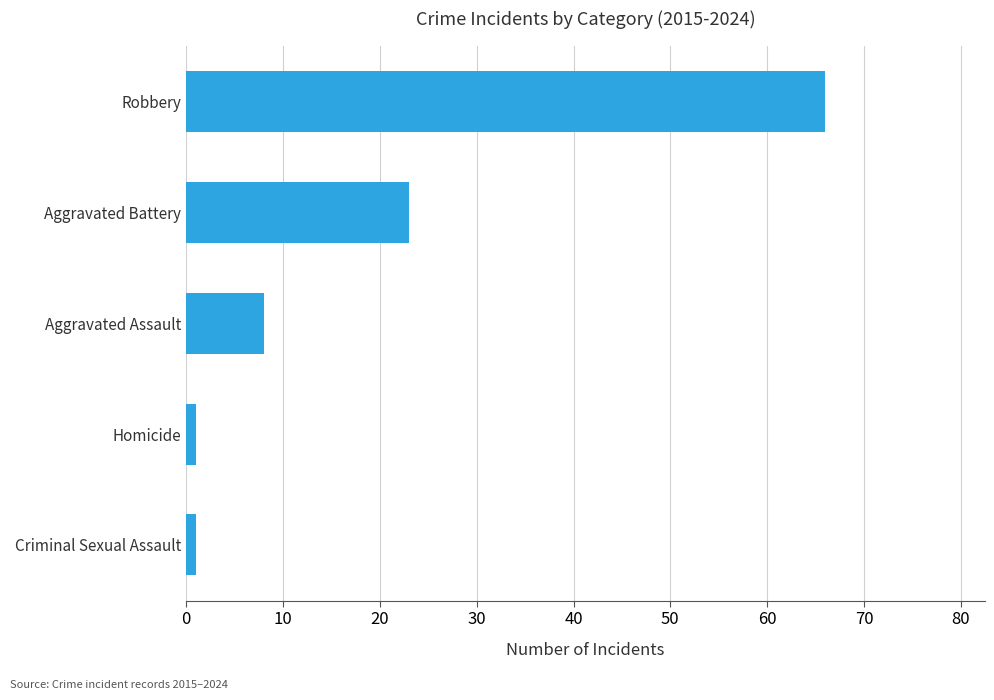

What is the change in value from Aggravated Battery to Robbery?

+43